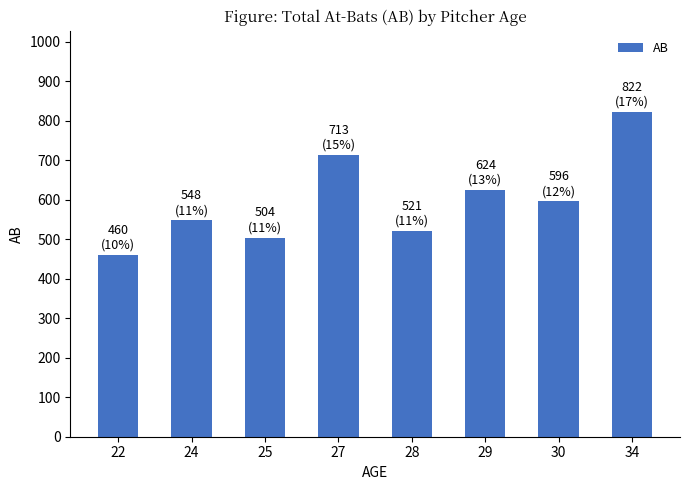

Where is the data nearest to the value 641?

29